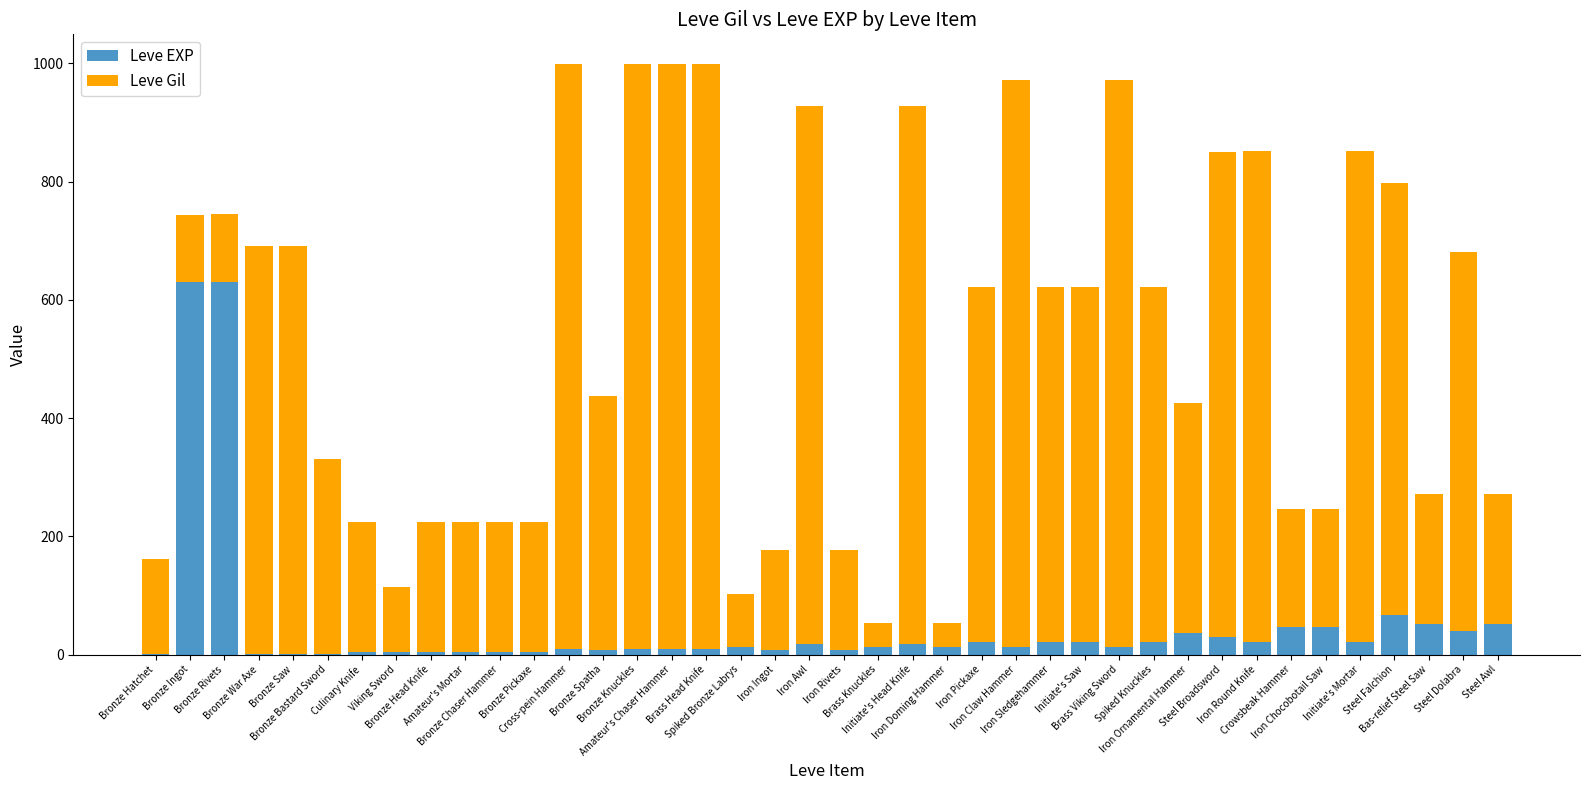

What is the highest value of the Leve EXP series?

630